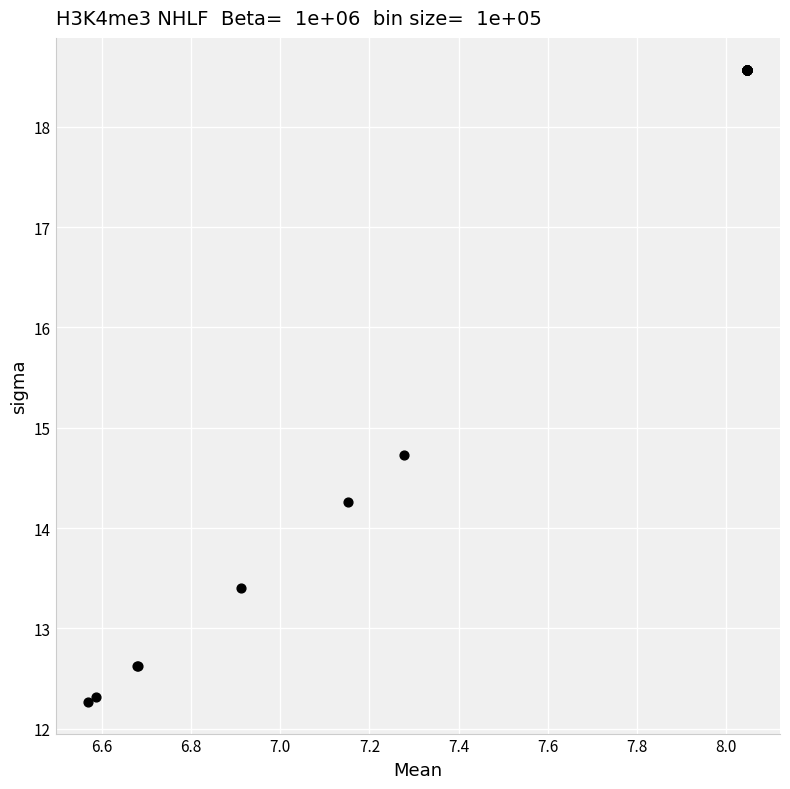

What Y value in the scatter plot is closest to 15?

14.7